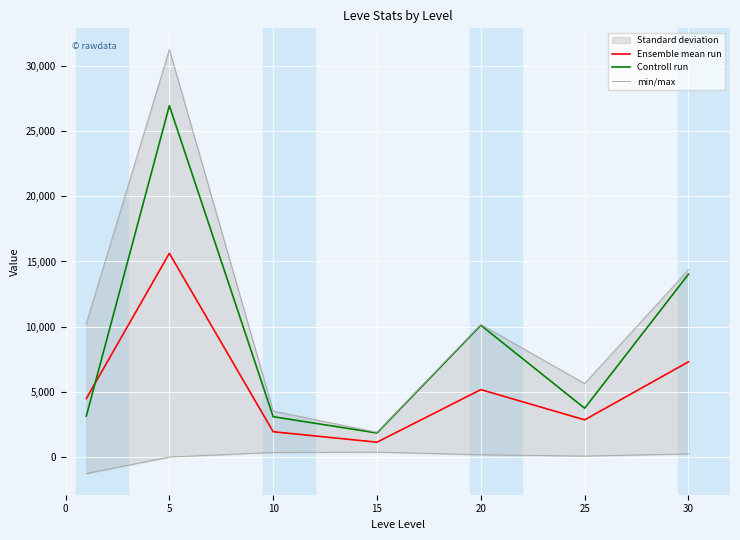

The value of Controll run at 20 is 10105.5. True or false?

True